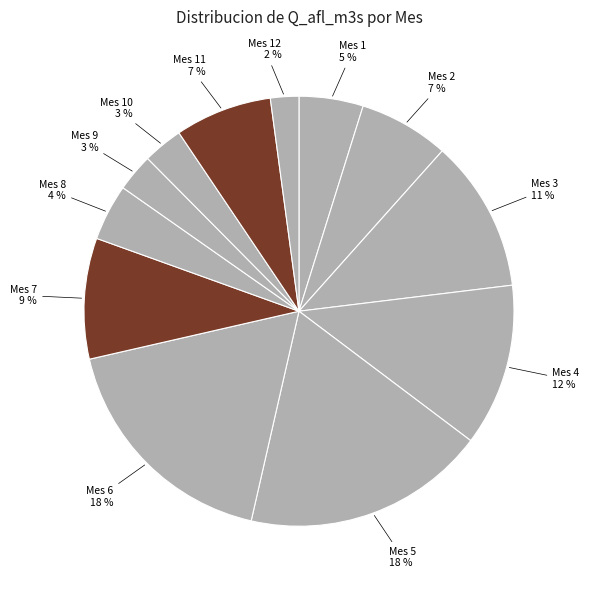

Which slice is the smallest?

Mes 12